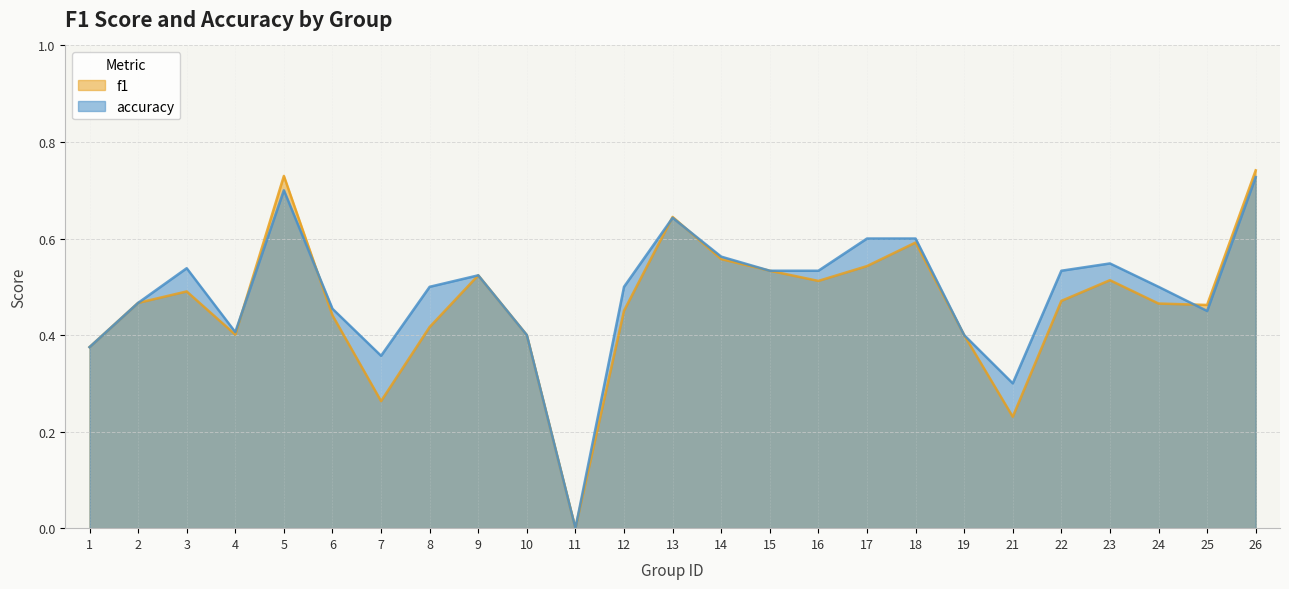

Rank the categories by accuracy value from highest to lowest.

26, 5, 13, 17, 18, 14, 23, 3, 15, 16, 22, 9, 8, 12, 24, 2, 6, 25, 4, 10, 19, 1, 7, 21, 11